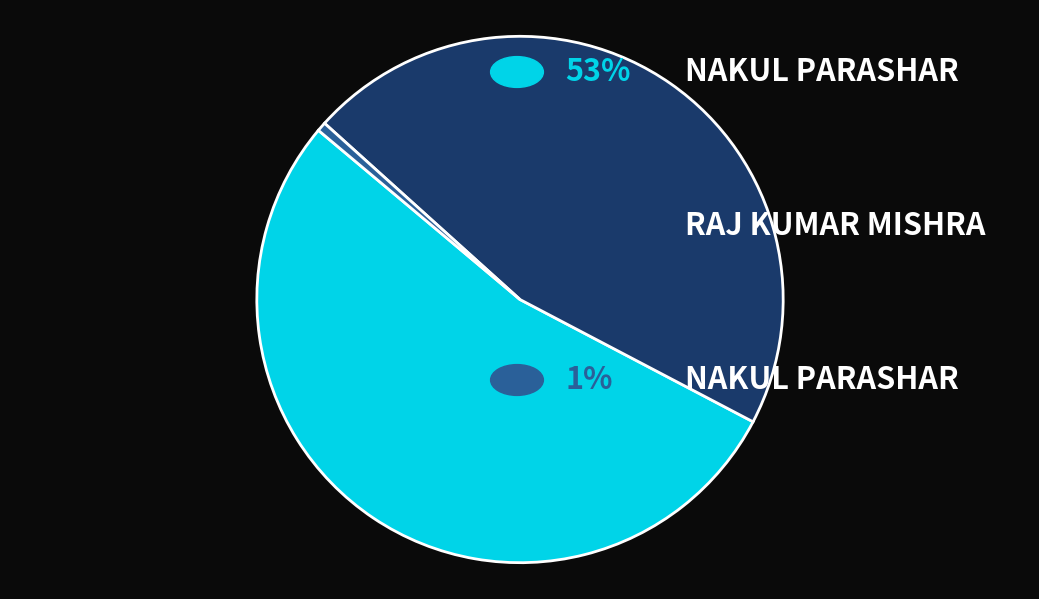

Is there any slice that represents more than half of the pie?

Yes